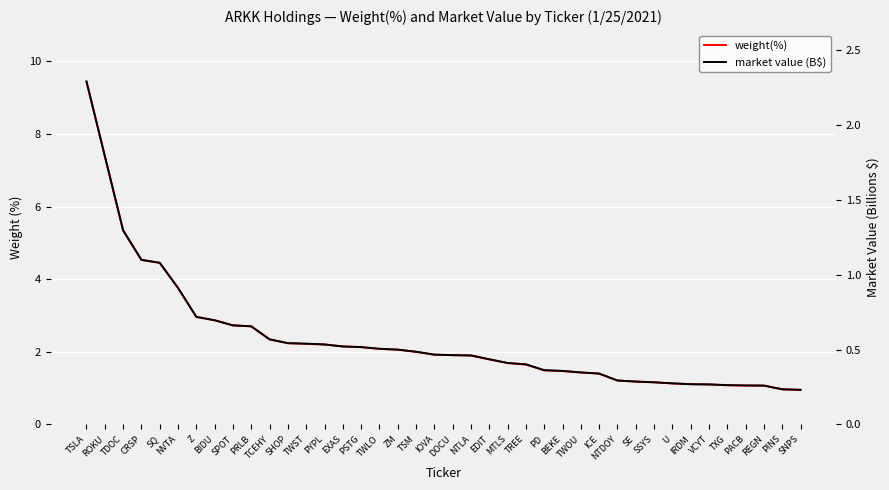

Does the chart display data point markers on the line(s)?

No